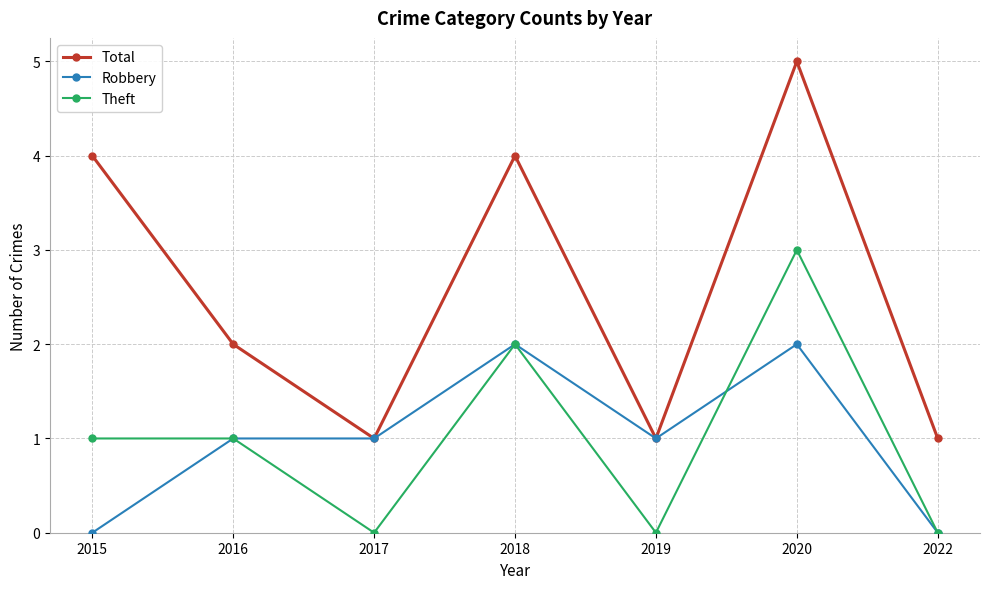

True or false: Theft and Total cross at least once.

False